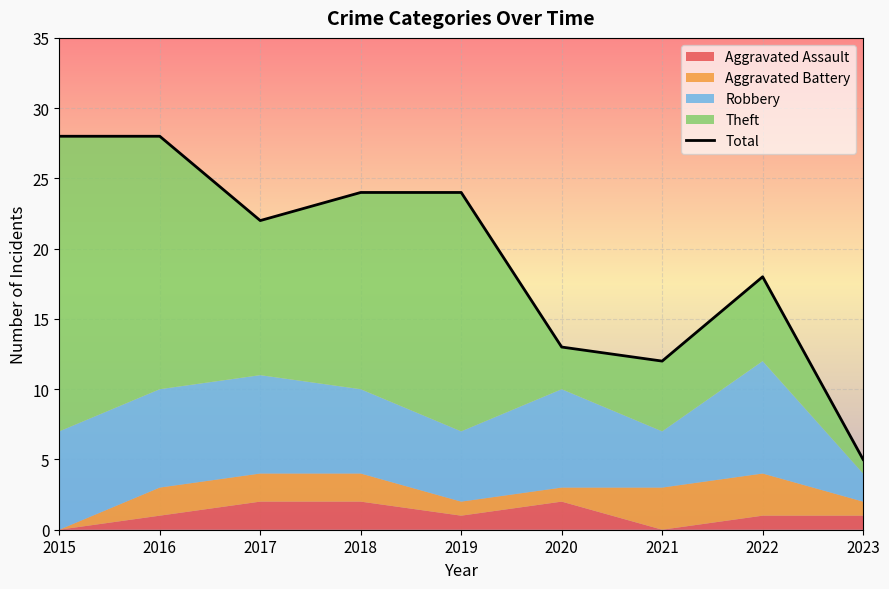

How many points are lower than both their immediate neighbors (excluding endpoints)?

2